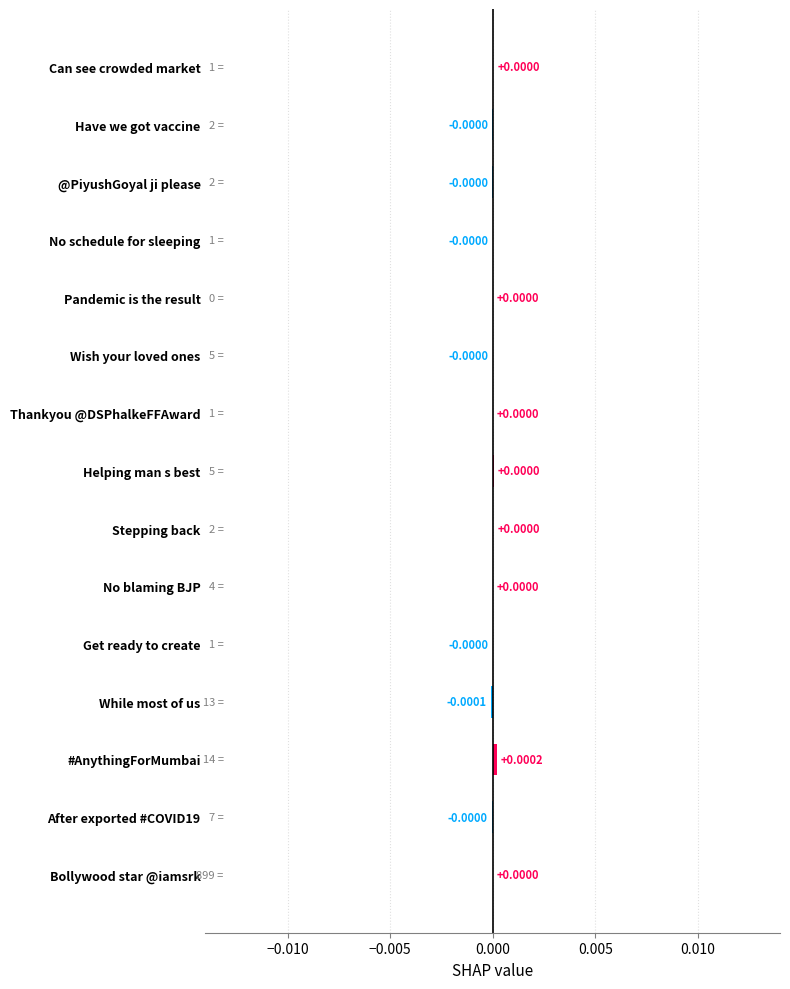

Which category has the highest value across all series?

#AnythingForMumbai